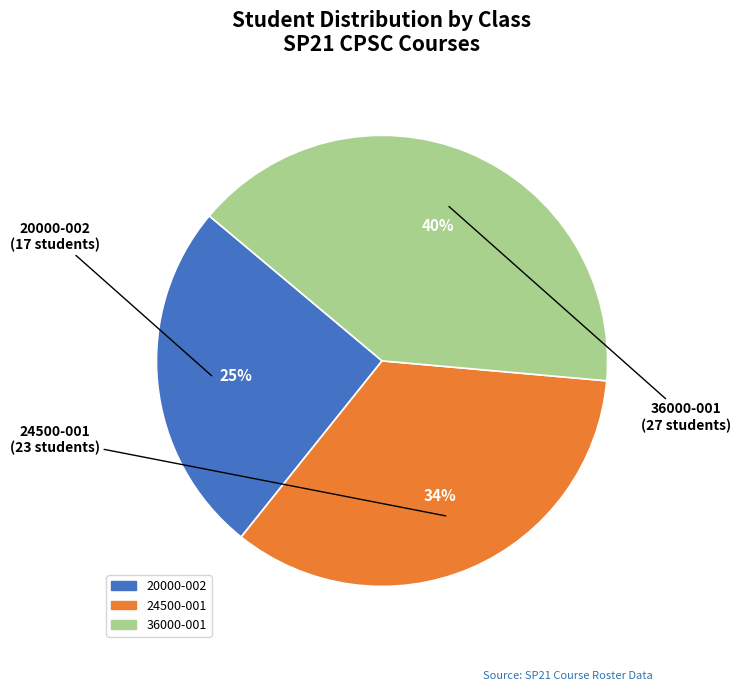

Count the number of slices in the pie.

3